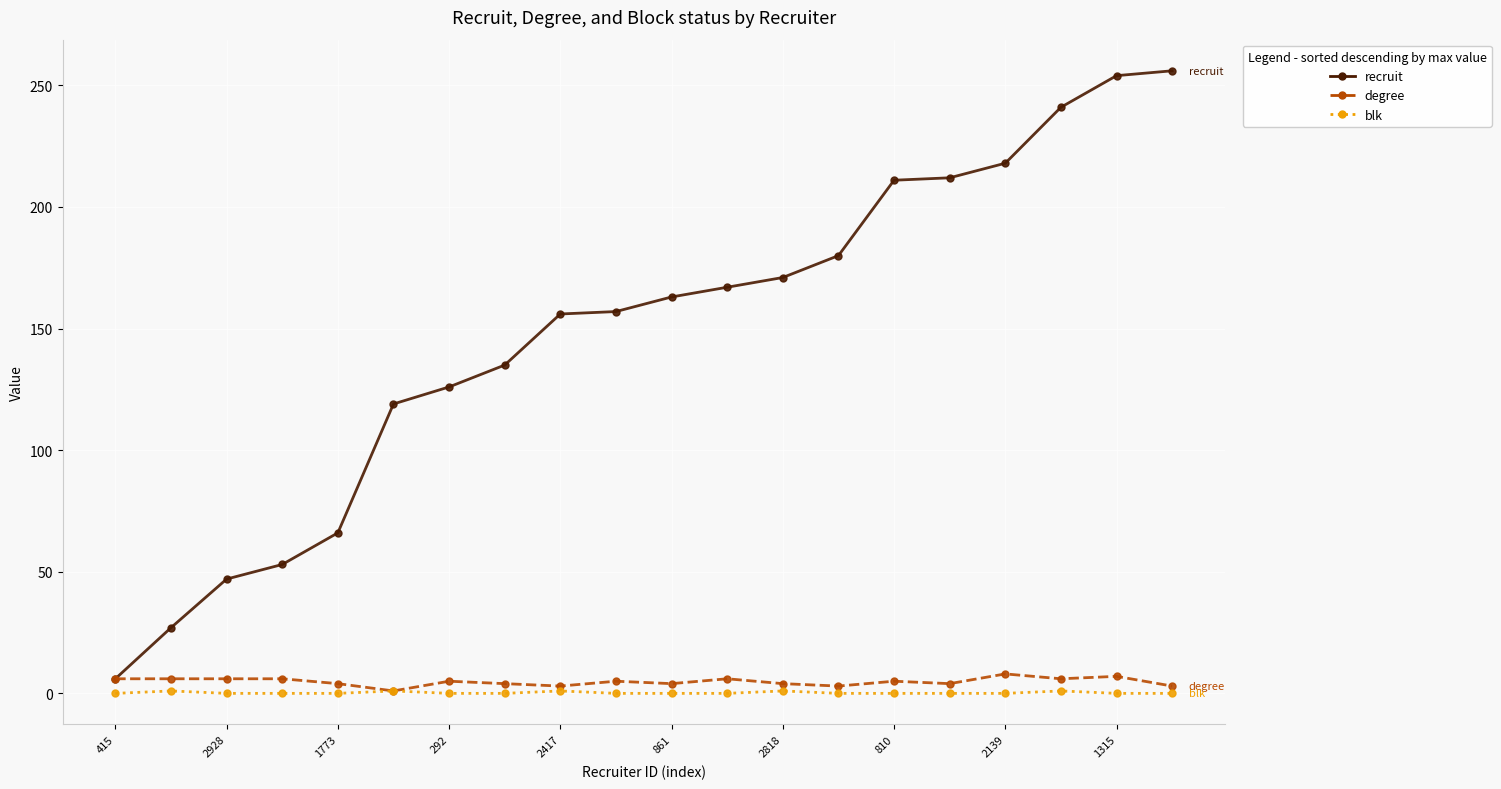

What is the value of the recruit point at the 11th from the left?

163